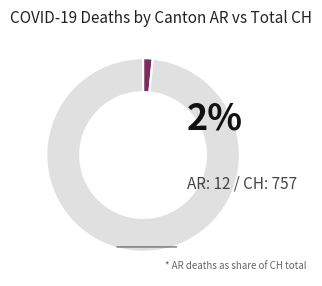

Does any single category account for the majority?

Yes